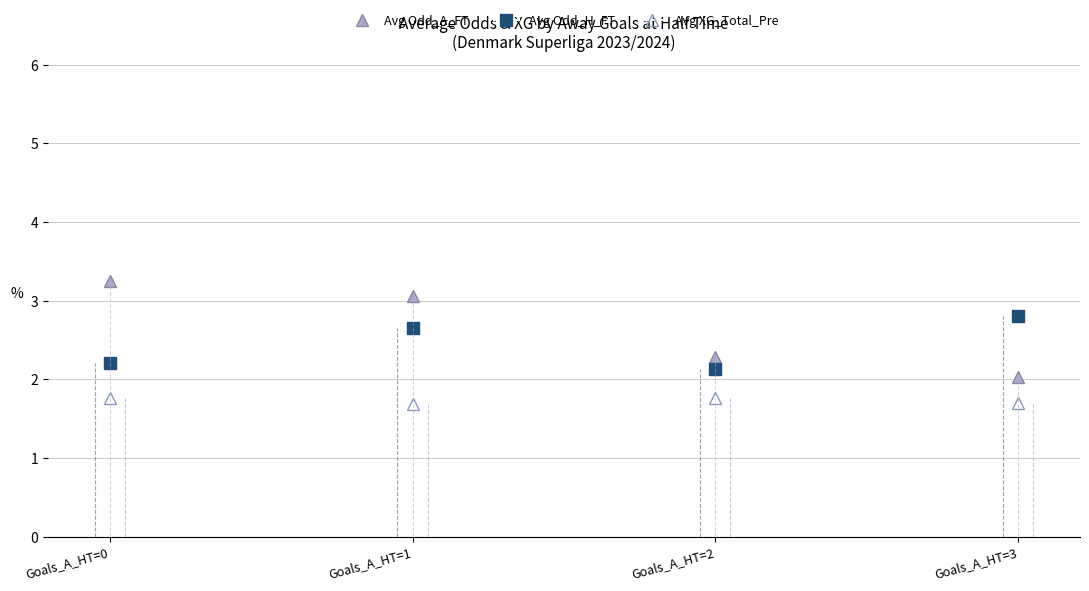

The Avg Odd_A_FT series shows 2.0 at Goals_A_HT=3. True or false?

True